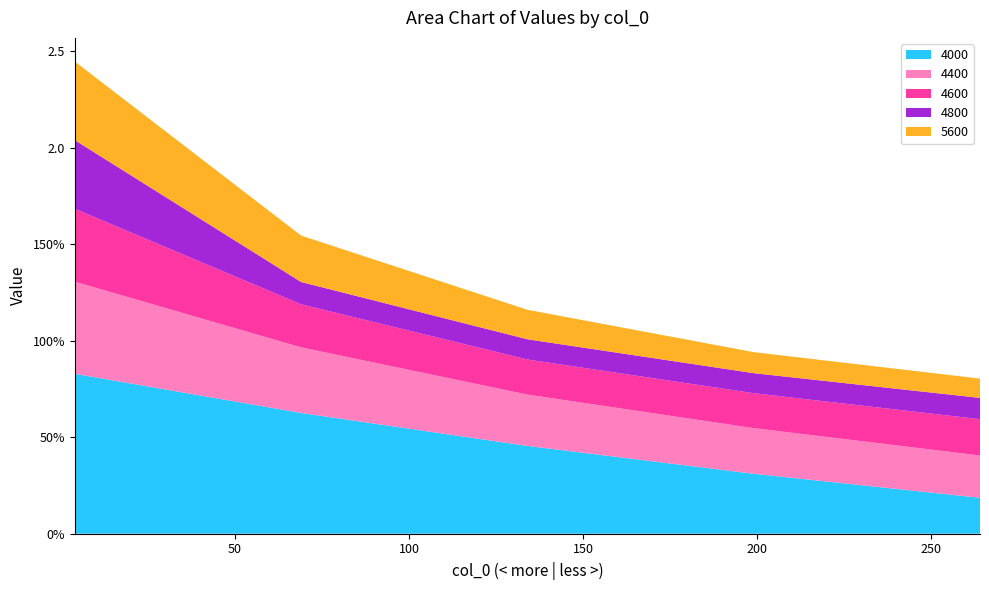

Reading left to right, what are all the values shown in this chart?

4000: 4=0.8	69=0.6	134=0.5	199=0.3	264=0.2
4400: 4=0.5	69=0.3	134=0.3	199=0.2	264=0.2
4600: 4=0.4	69=0.2	134=0.2	199=0.2	264=0.2
4800: 4=0.4	69=0.1	134=0.1	199=0.1	264=0.1
5600: 4=0.4	69=0.2	134=0.2	199=0.1	264=0.1